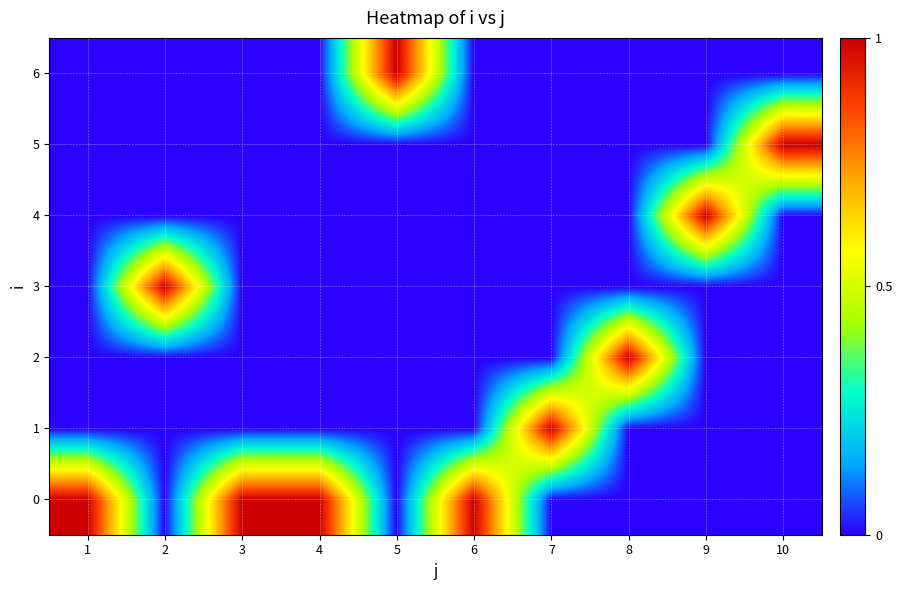

Between 6 and 10, which is larger?

6